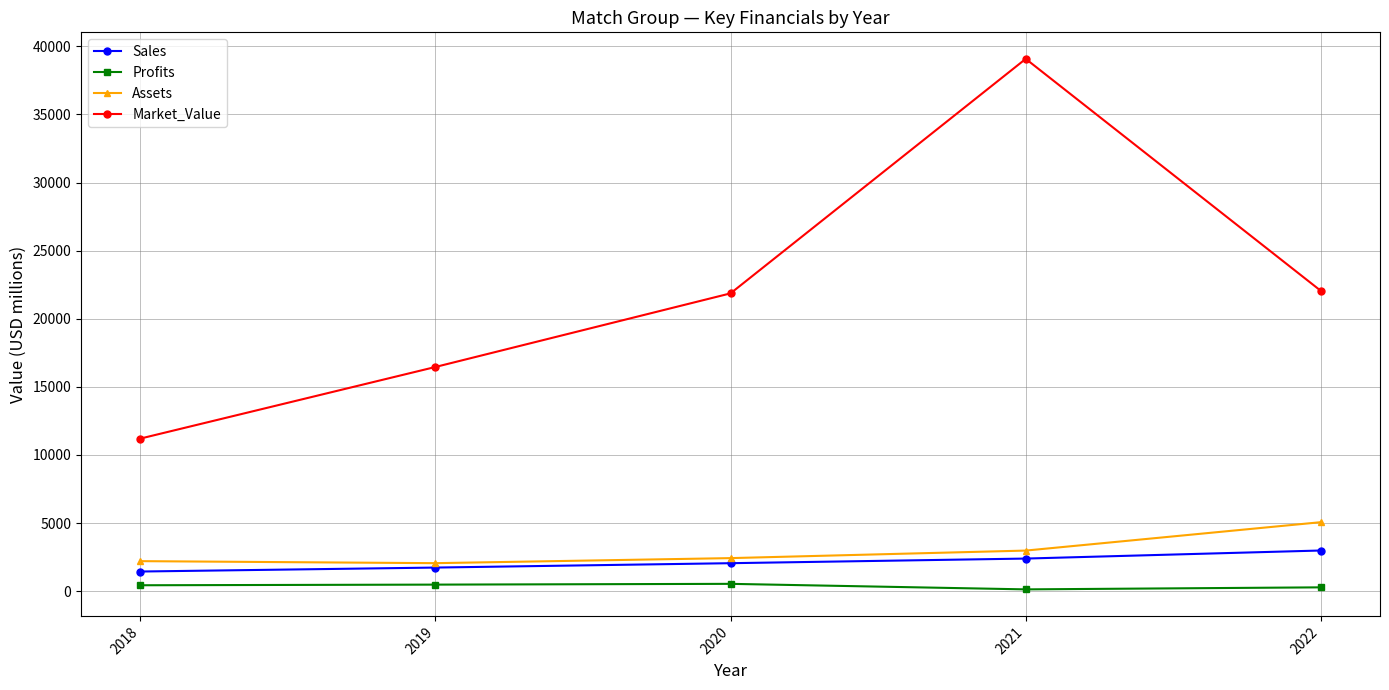

What is the total value across all series at 2020?

26872.7